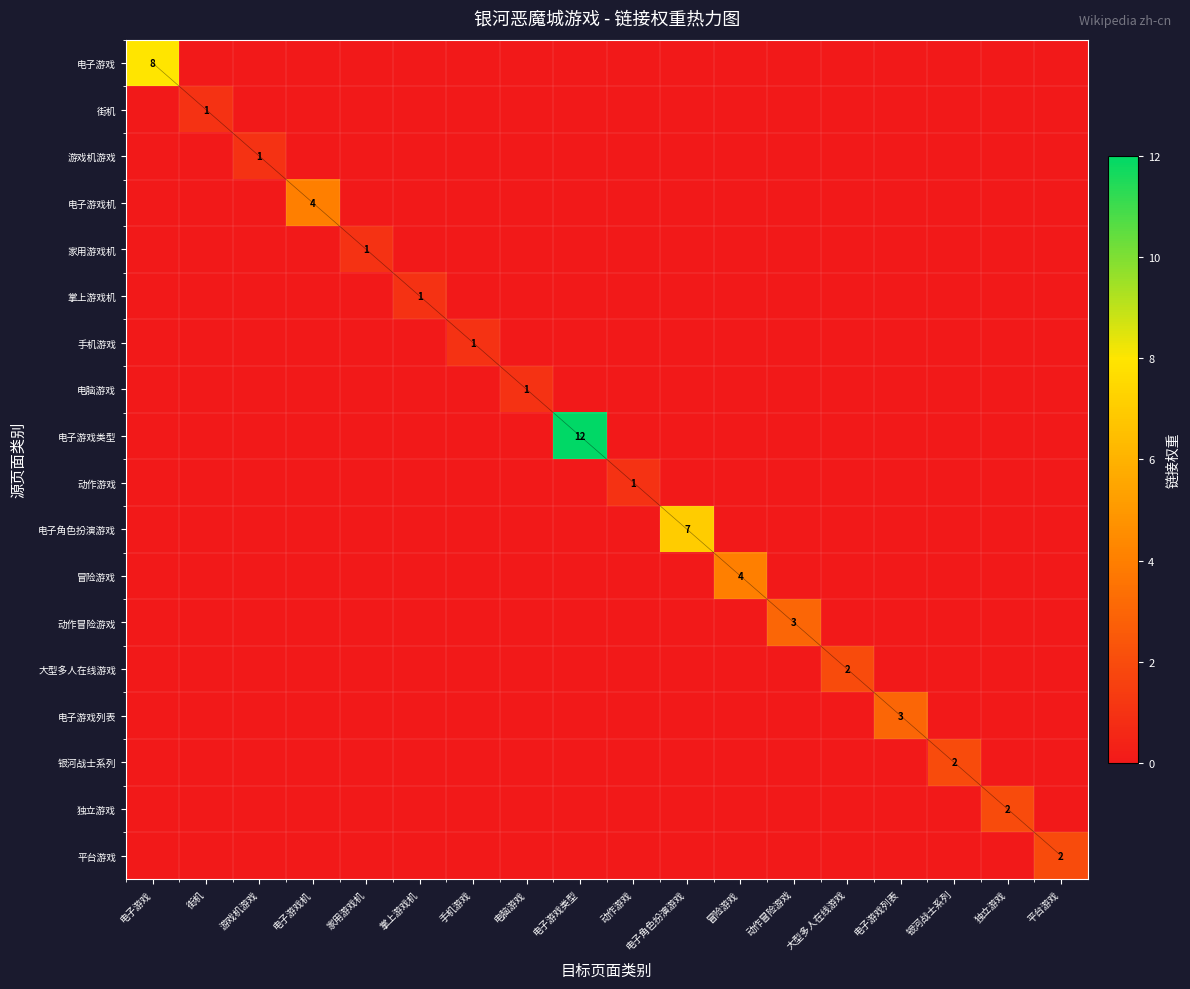

Where is 电子游戏 nearest to the value 4?

电子游戏